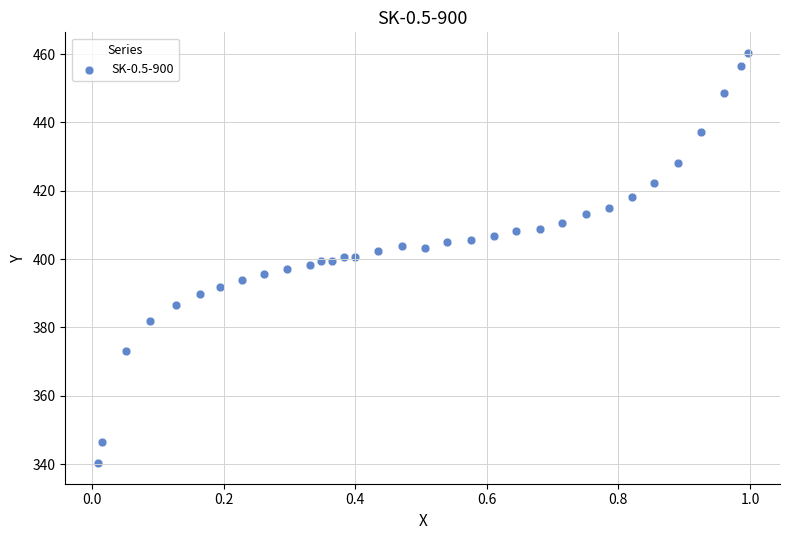

What is the range of X values (max minus min)?

1.0